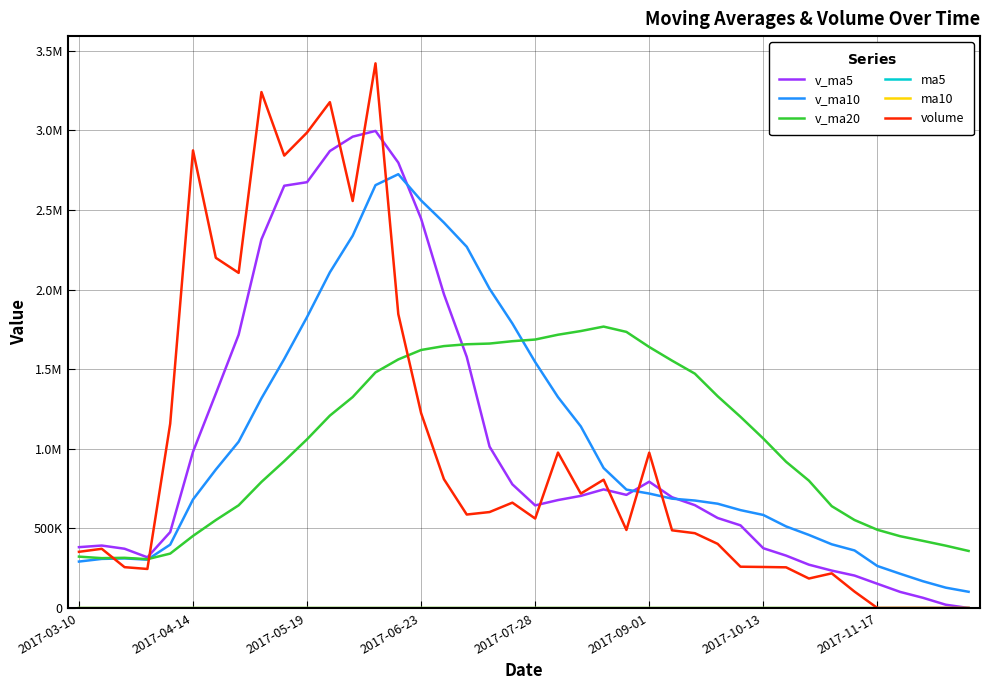

Does the chart display data point markers on the line(s)?

No